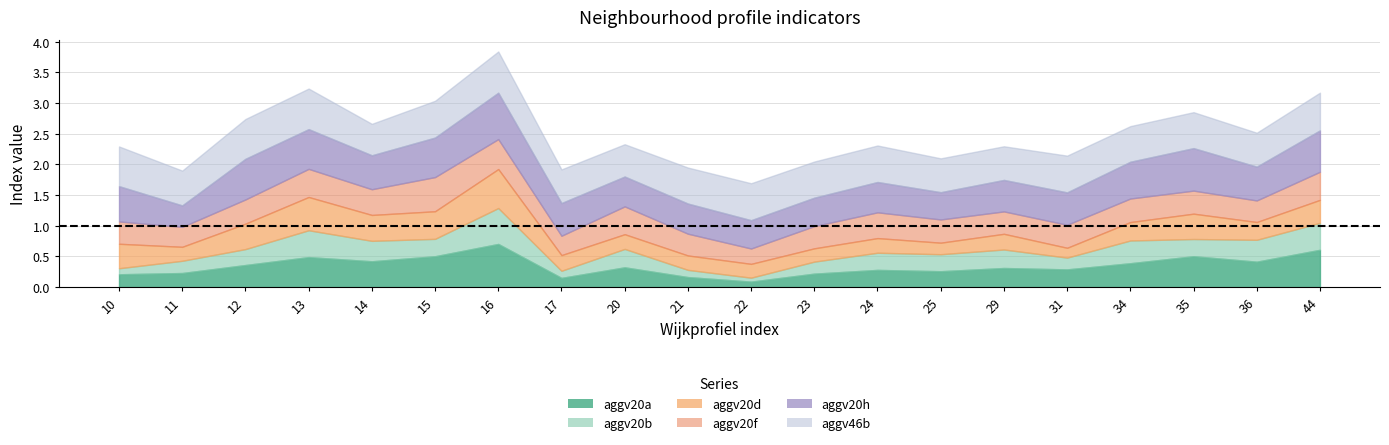

What is the difference between the maximum and second lowest values in the aggv20a series?

0.6